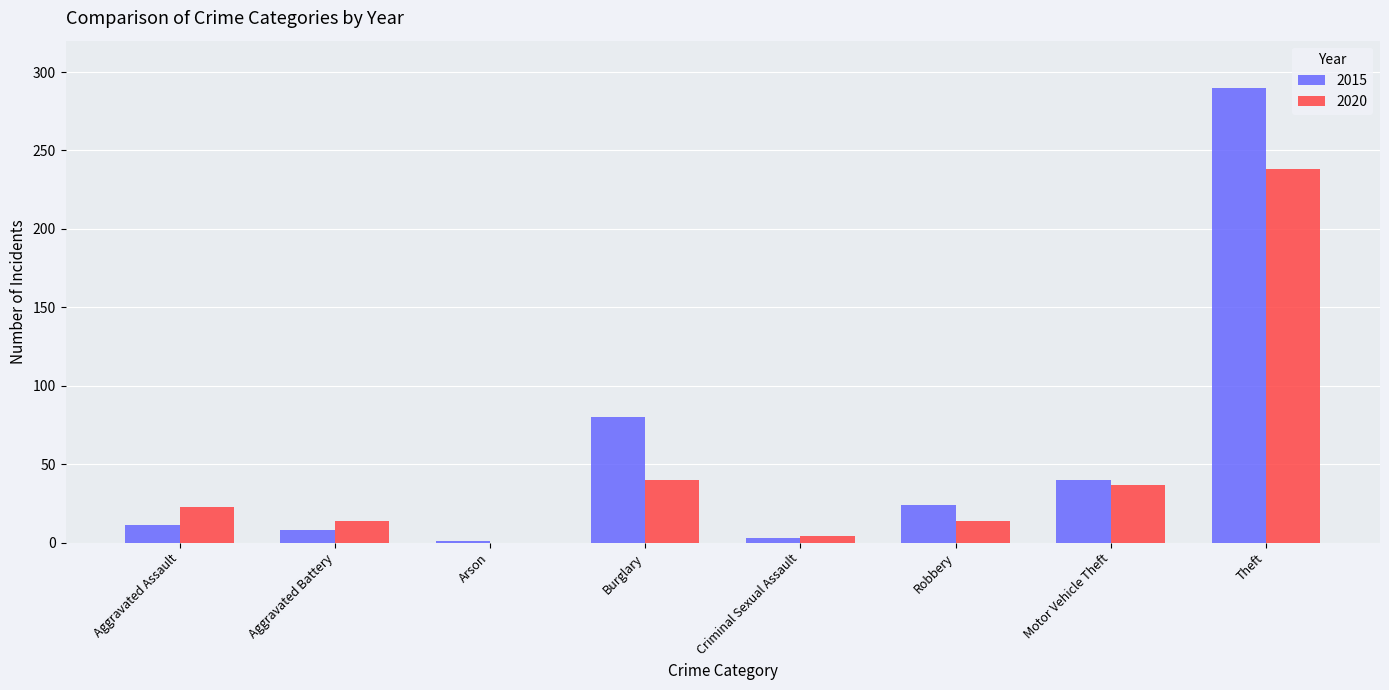

Where is 2020 nearest to the value 119?

Burglary